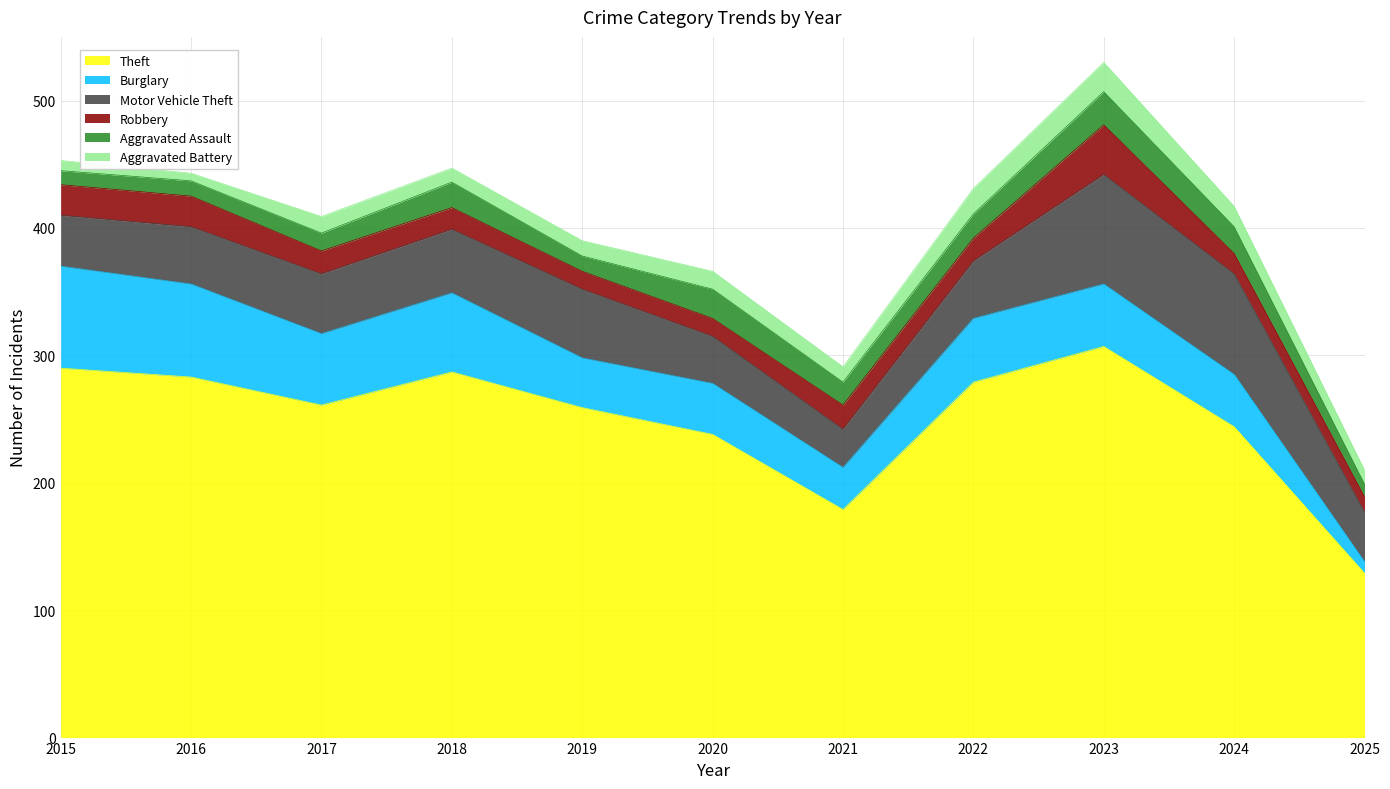

Reading left to right, transcribe all the data shown in this chart.

Theft: 290	283	261	287	259	238	179	279	307	244	129
Burglary: 80	73	56	62	39	40	33	50	49	41	9
Motor Vehicle Theft: 40	45	47	50	54	37	30	45	86	79	39
Robbery: 24	24	18	17	14	14	19	18	39	16	12
Aggravated Assault: 11	12	14	20	12	23	18	19	26	21	10
Aggravated Battery: 8	6	13	11	12	14	12	20	23	16	11